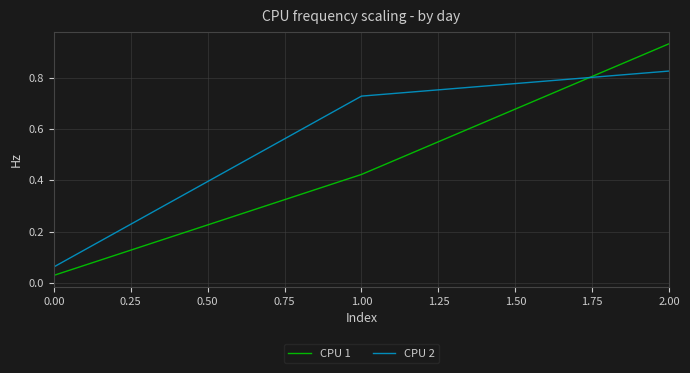

True or false: CPU 2 has a value of 1.1 at 1.00.

False